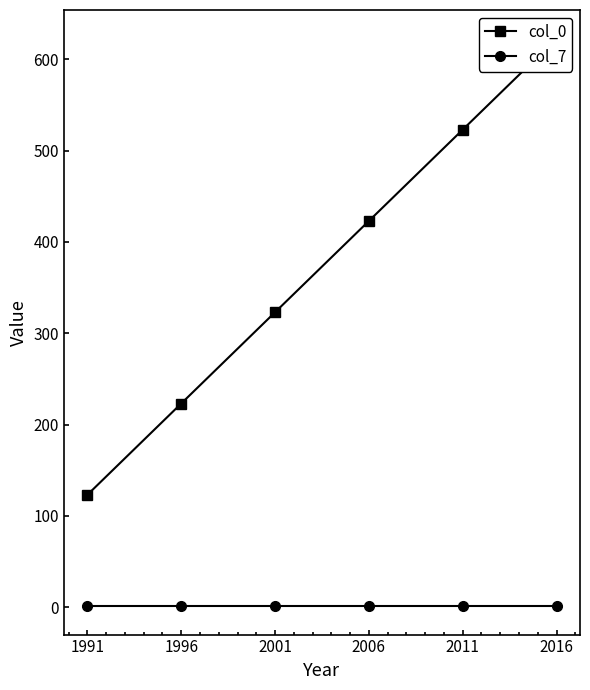

At which label does col_7 reach its peak?

1991